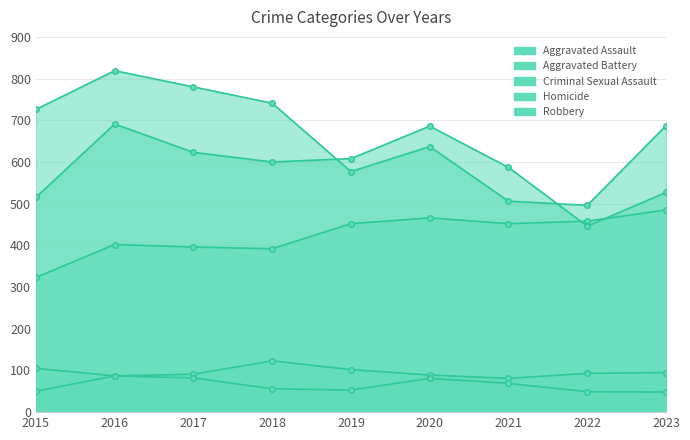

At which label does Criminal Sexual Assault first exceed 93?

2015